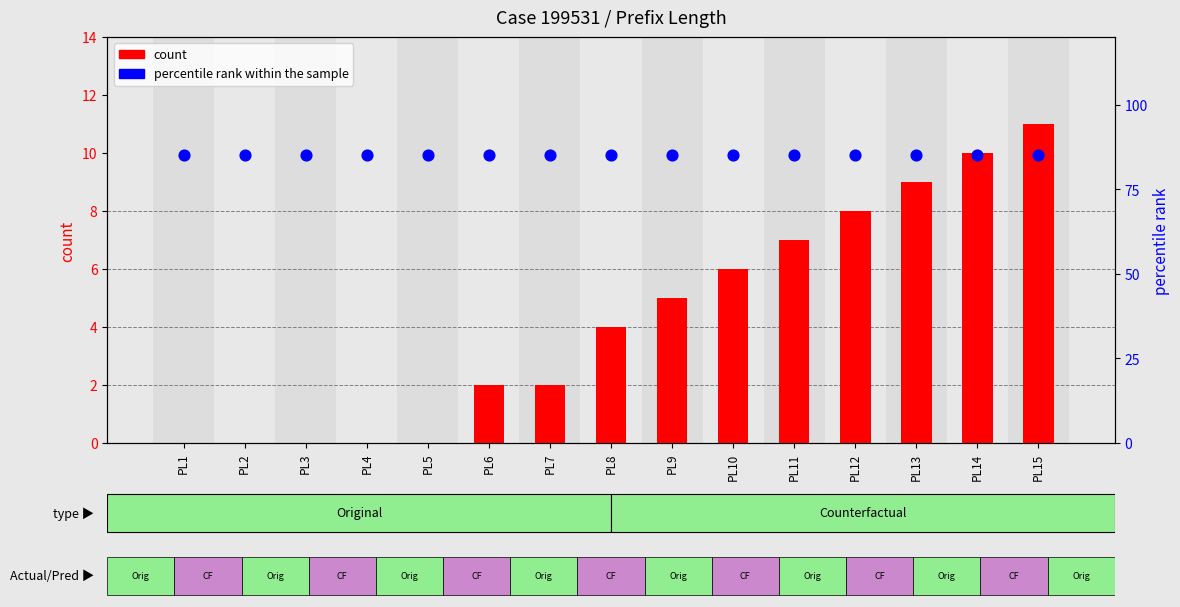

Which series contains the highest Y value?

percentile rank within the sample